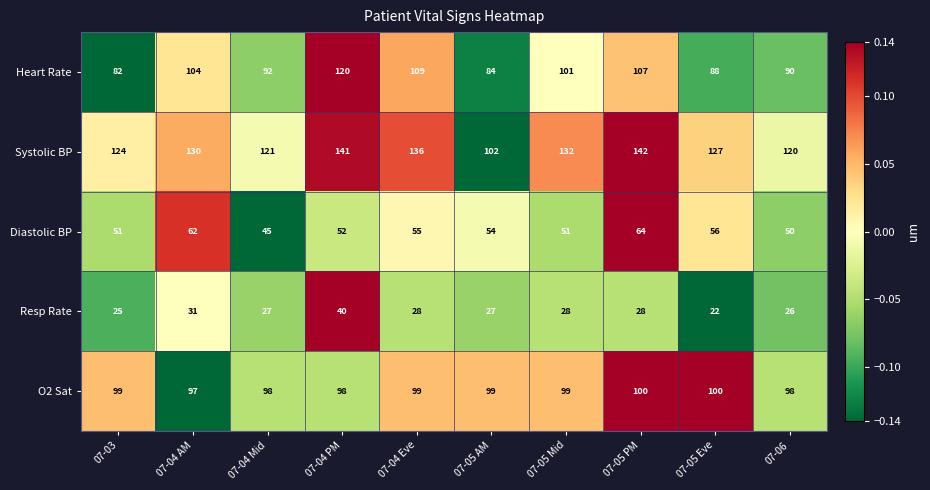

At which category is the sum across all series the highest?

07-04 PM